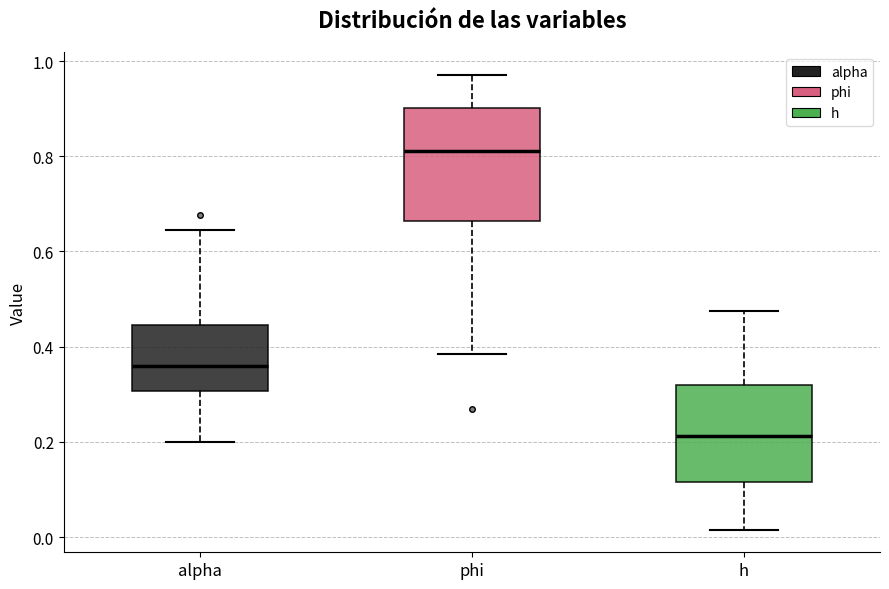

Comparing the boxes themselves (not the whiskers), which one is the tallest?

phi